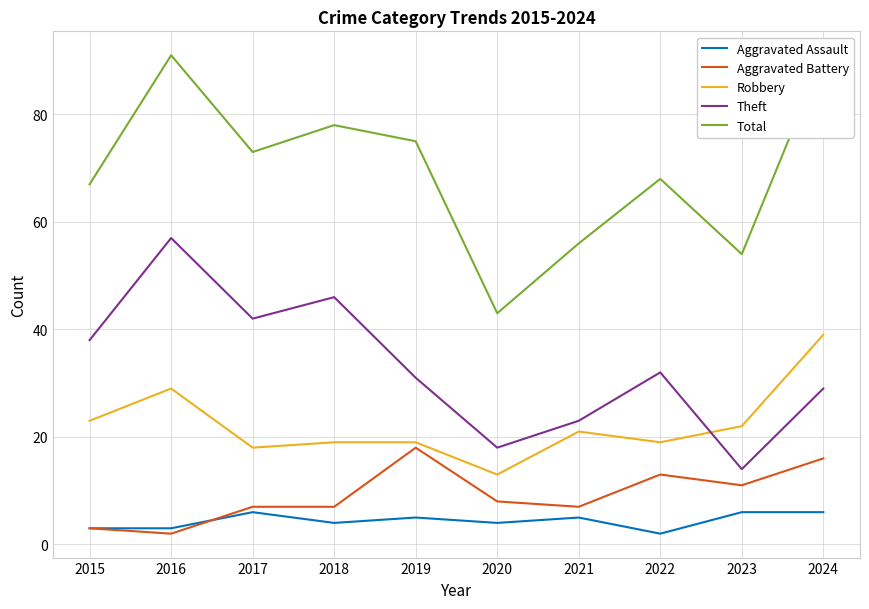

True or false: Total and Aggravated Assault intersect in this chart.

False